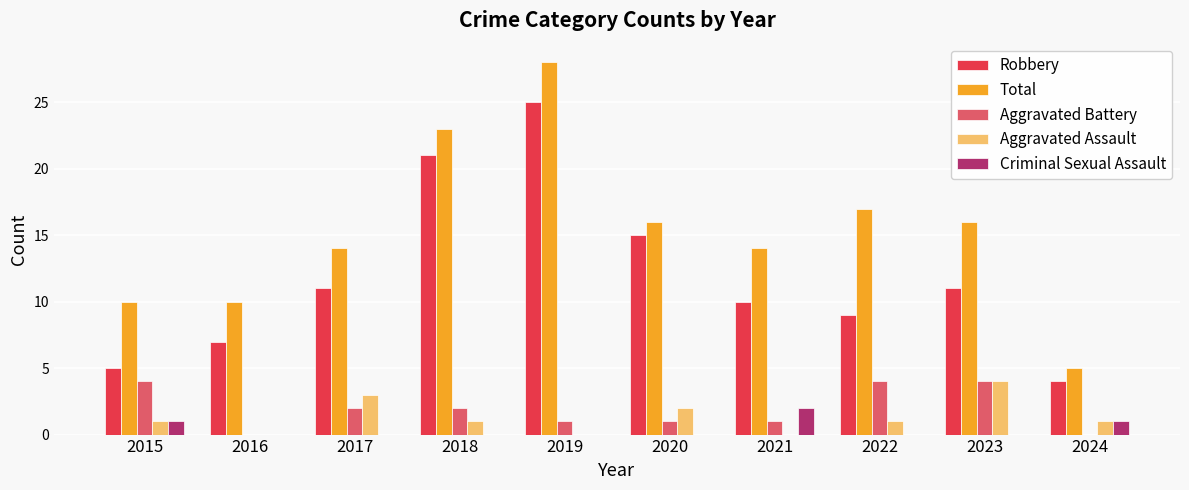

Is it true that Aggravated Battery equals 6 at 2015?

False